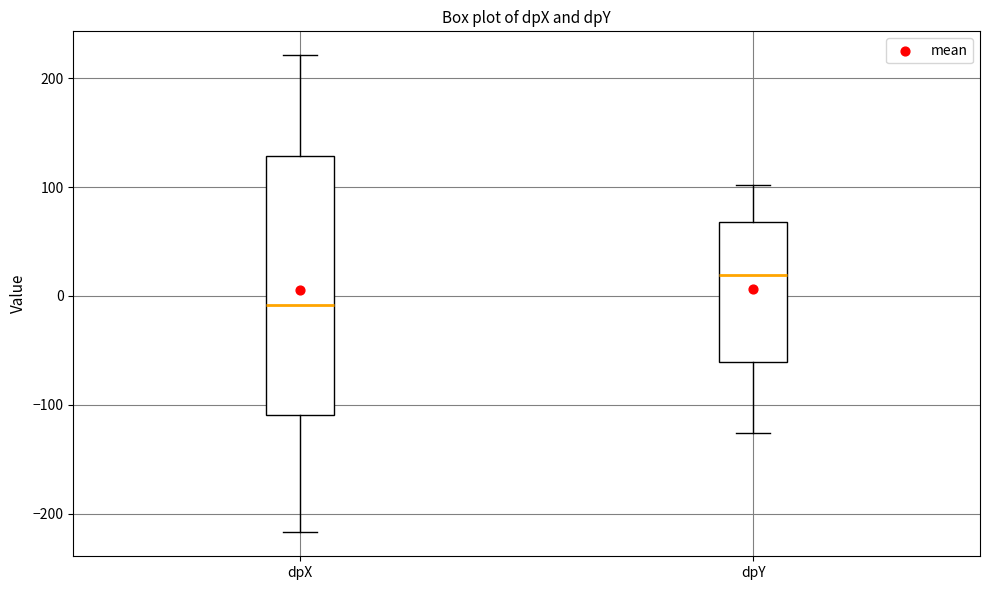

Reading left to right, read every box against the y-axis: the position of its median line, the range the box covers, and the ends of its whiskers. The values are not printed on the chart, so give them approximately, as read against the axis.

dpX: median -10, box -110 to 130, whiskers -220 to 220
dpY: median 20, box -60 to 70, whiskers -130 to 100